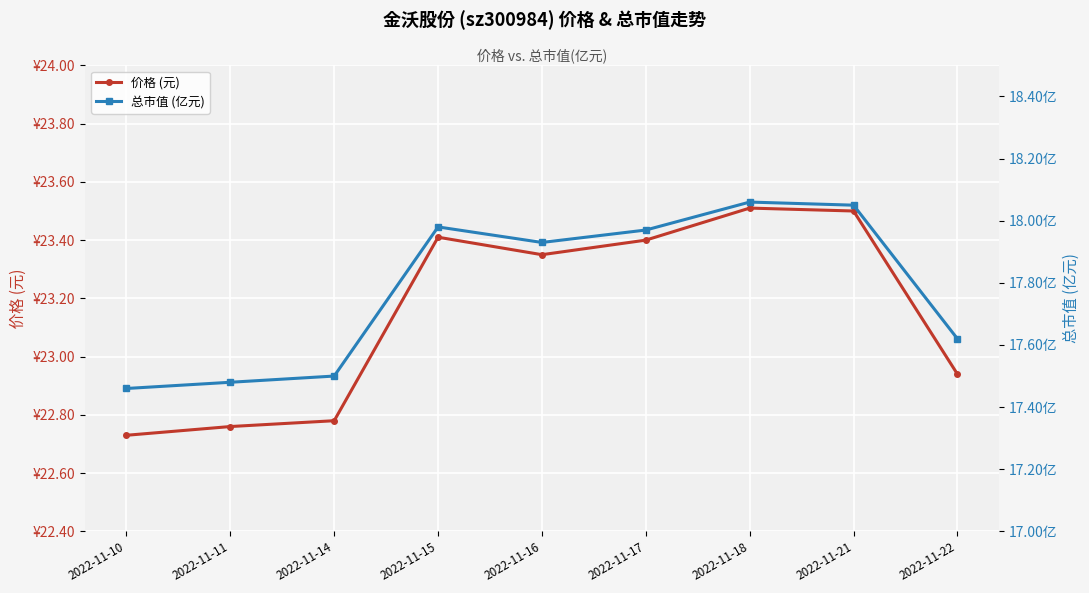

Rank the series at 2022-11-16 from lowest to highest value.

总市值 (亿元), 价格 (元)